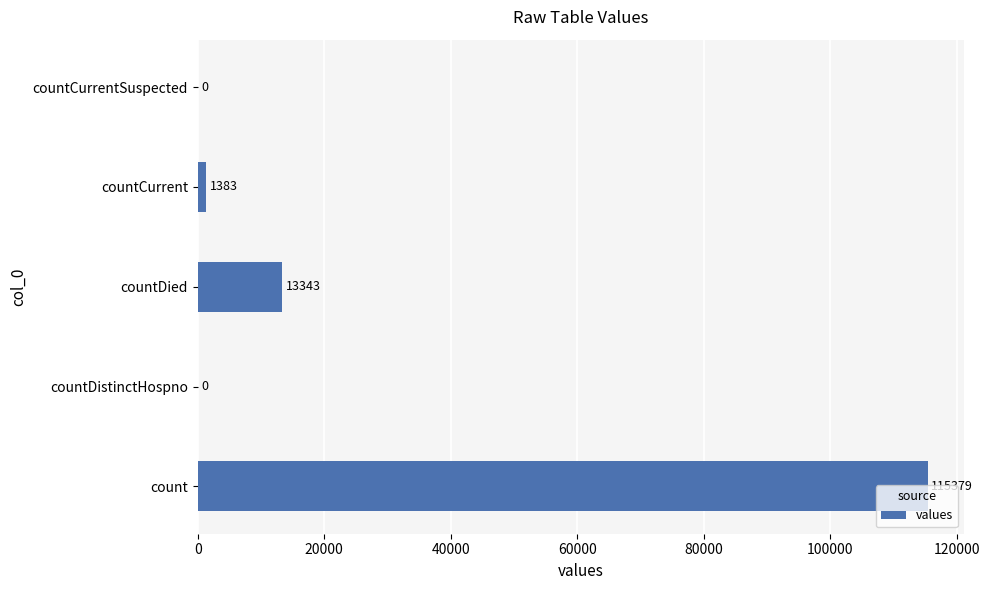

At which category does the chart reach its peak across all series?

count